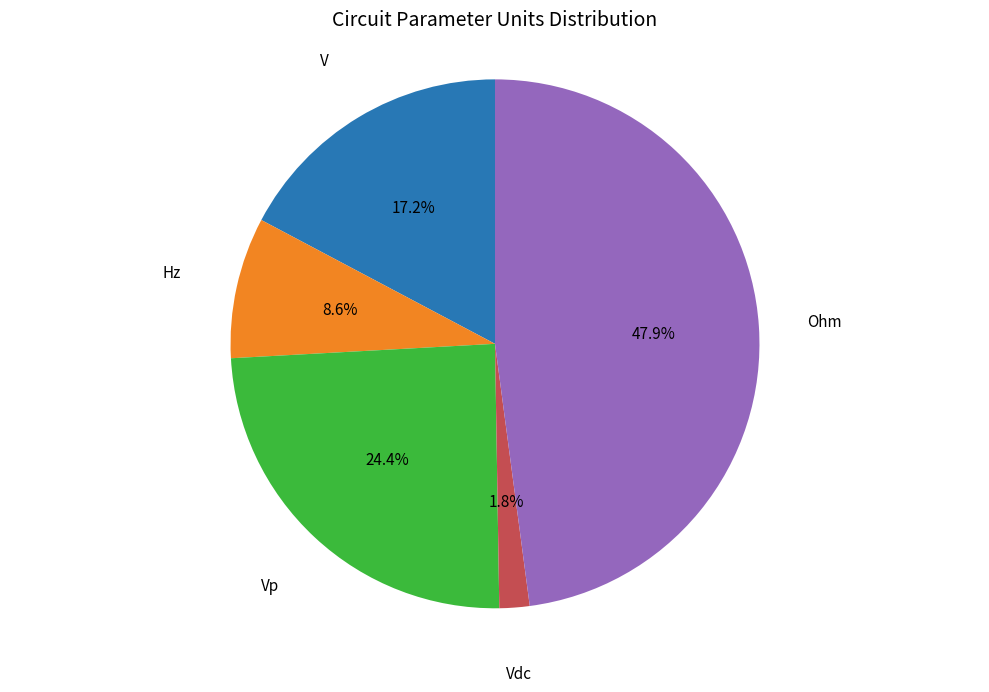

Is there any slice that represents more than half of the pie?

No